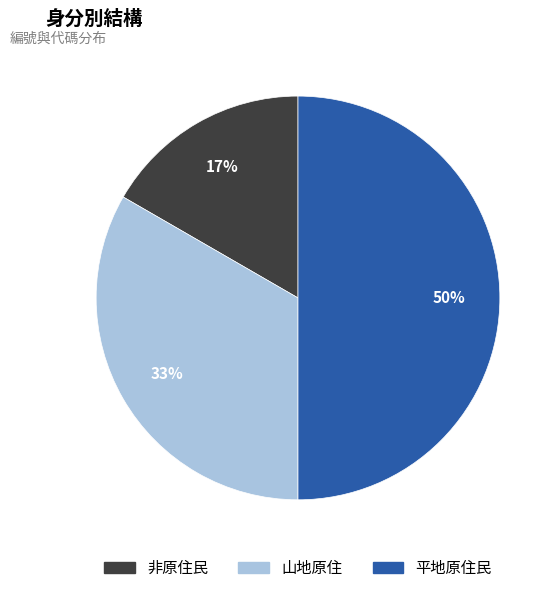

To the nearest percent, what is the average slice percentage?

33%